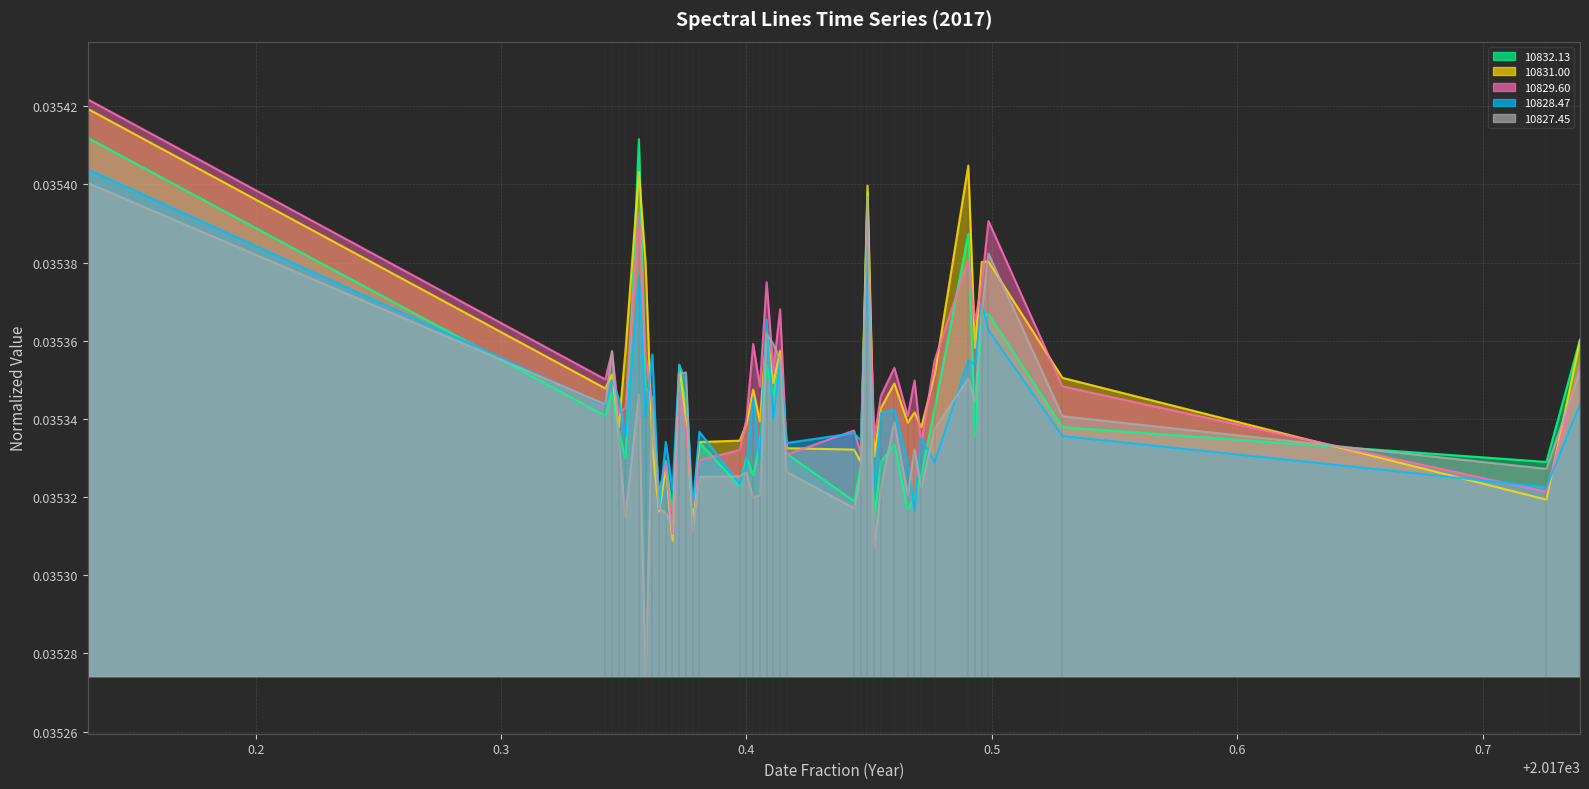

After their last crossing, which series has the higher values: 10831.00 line or 10828.47 line?

10831.00 line